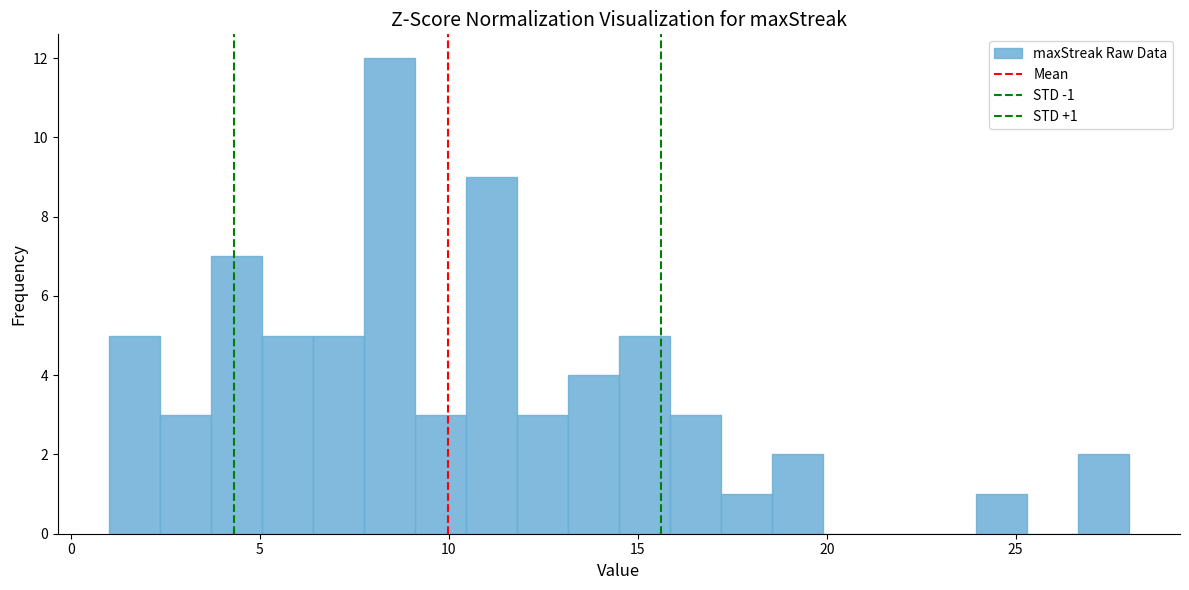

Read against the x-axis, roughly where is the centre of the tallest bar?

8.5